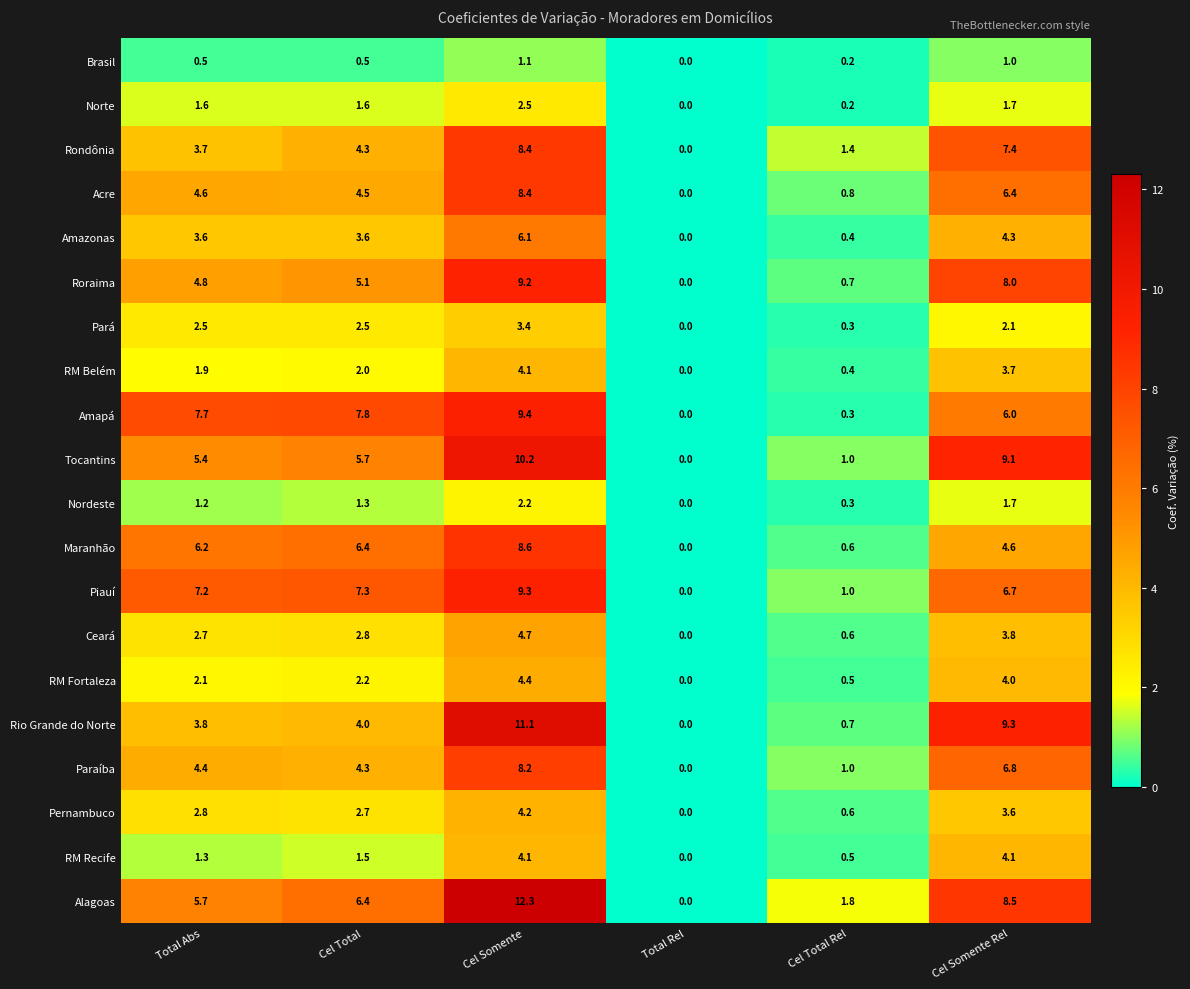

Where does the Piauí series first go above 7?

Total Abs